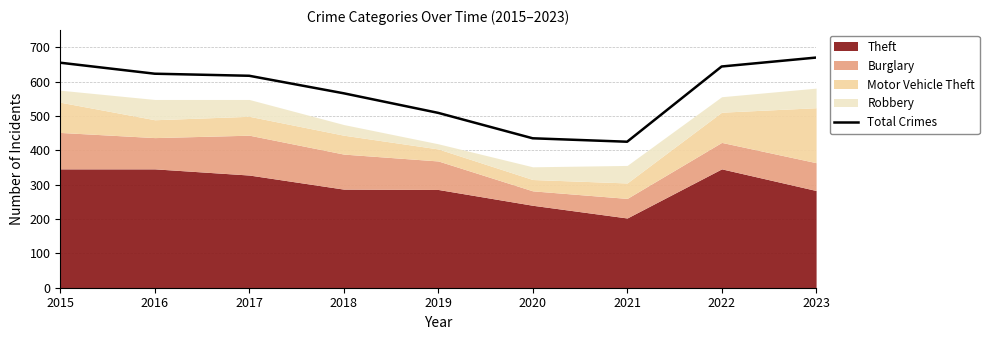

True or false: the data shows 623 at 2016.

True